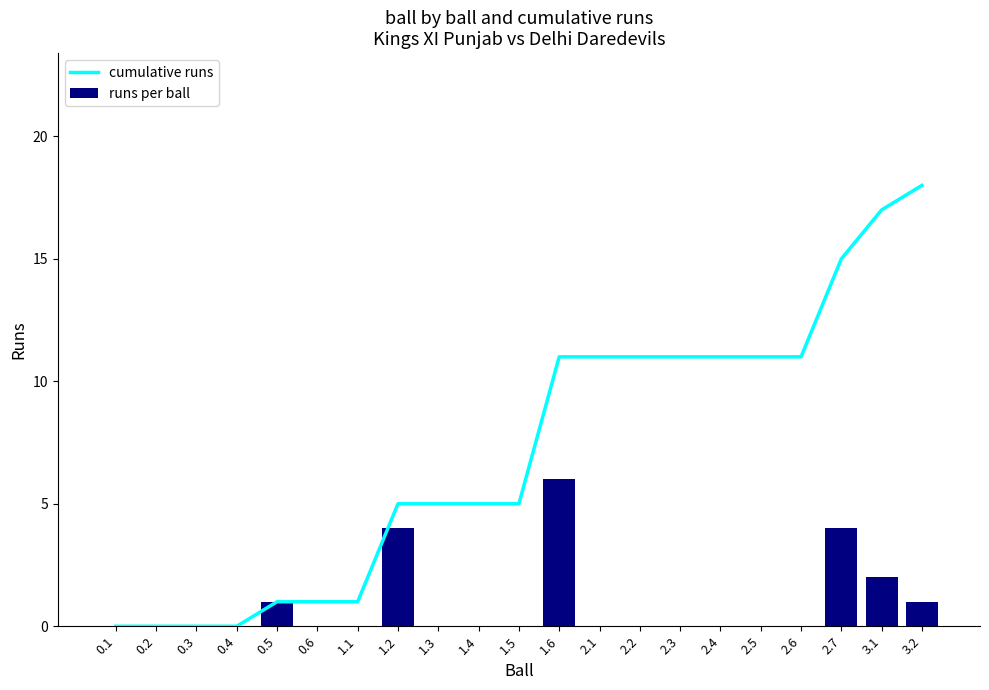

Where is runs per ball nearest to the value 3?

1.2